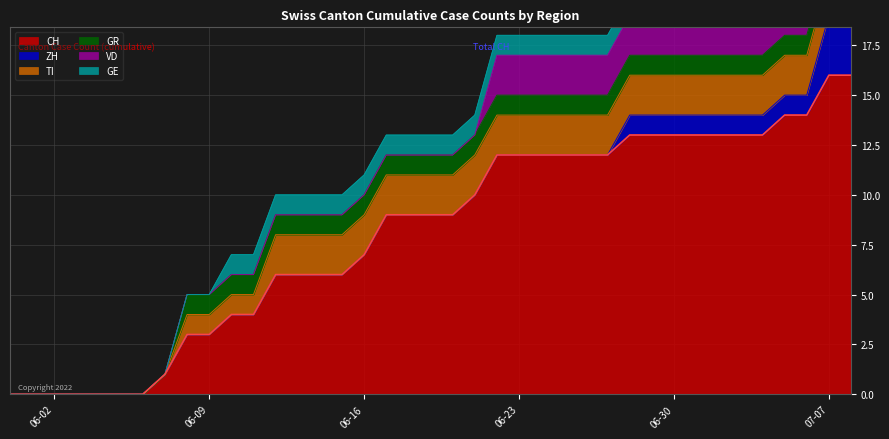

Which series has the largest total across all categories?

CH